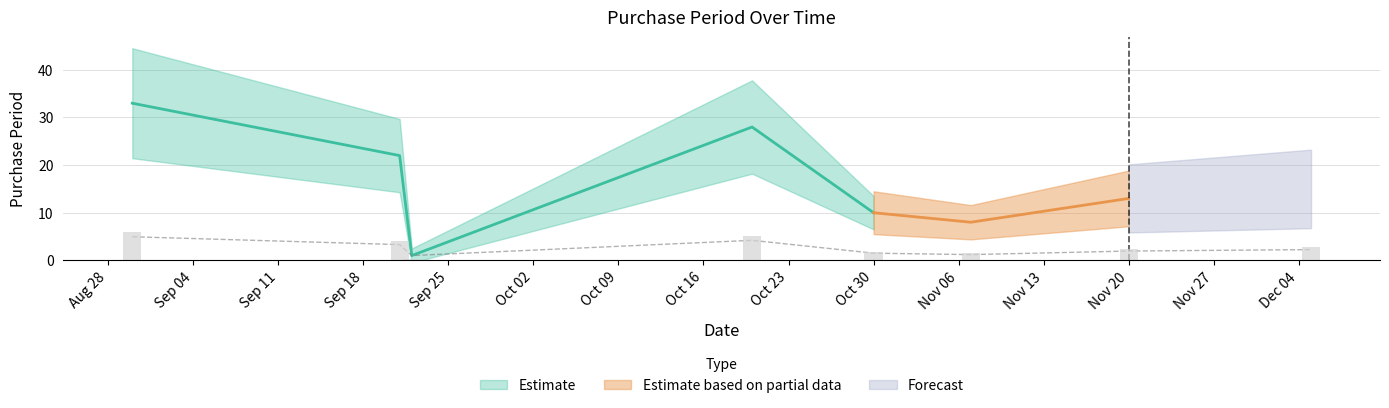

Which label corresponds to the largest value in the chart?

2017-08-30